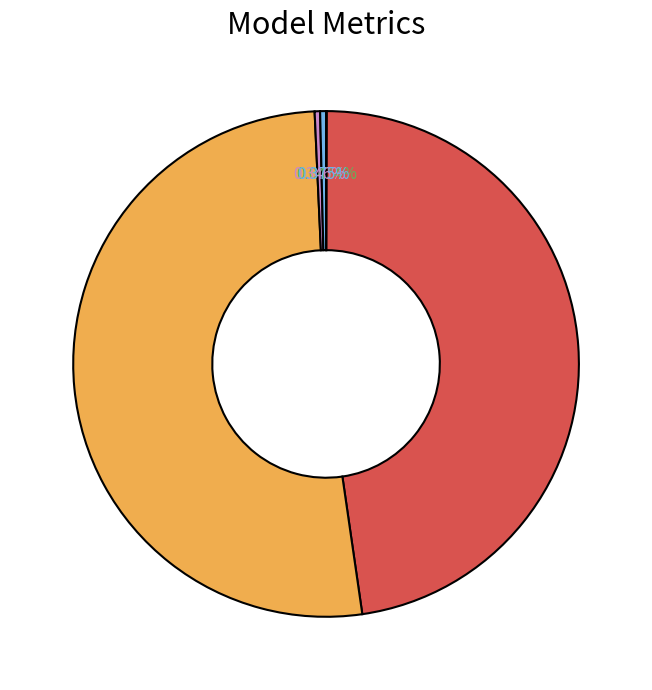

Is there a majority slice in this chart?

Yes